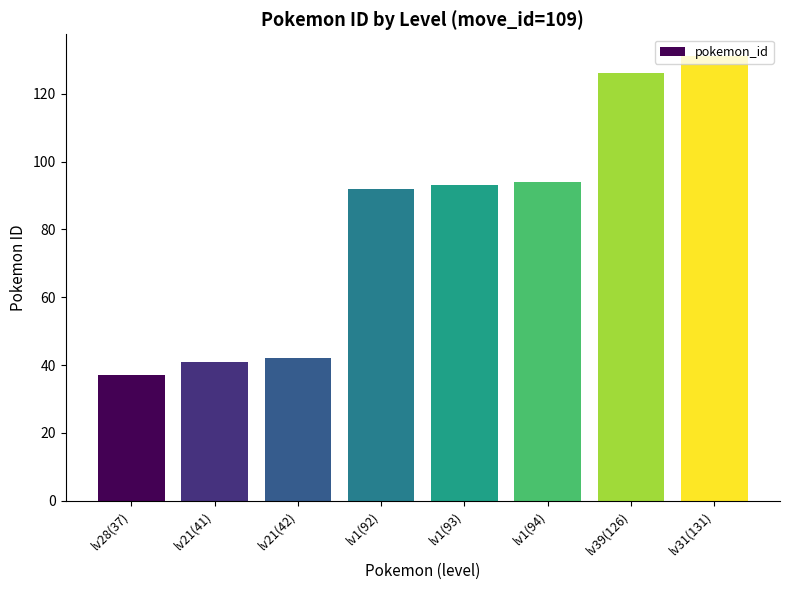

What value does the data have at lv28(37), to the nearest 10?

40